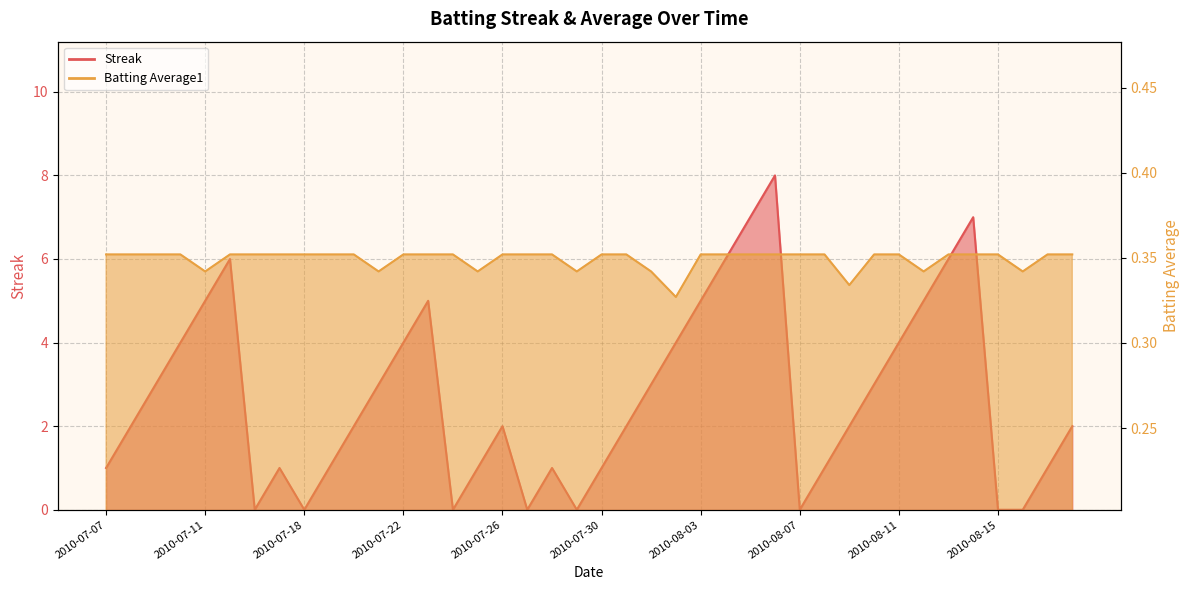

List the series in order of their overall mean, highest first.

Streak, Batting Average1